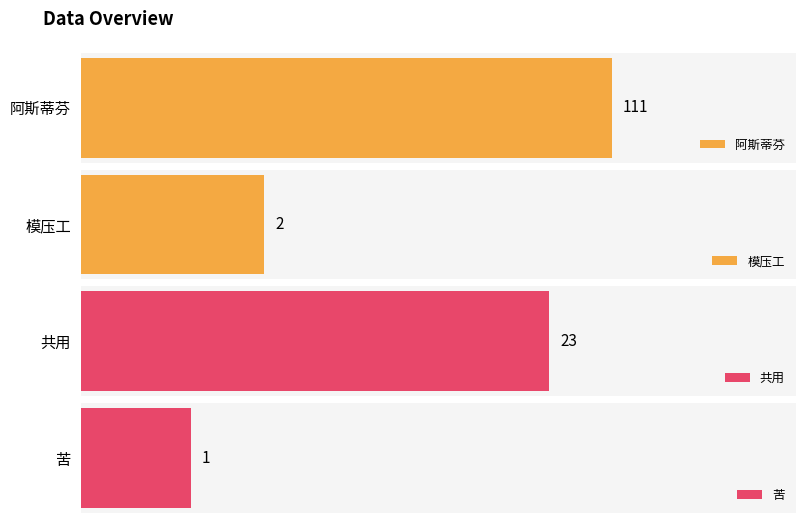

True or false: 阿斯蒂芬 has a value of 111 at asd.

True